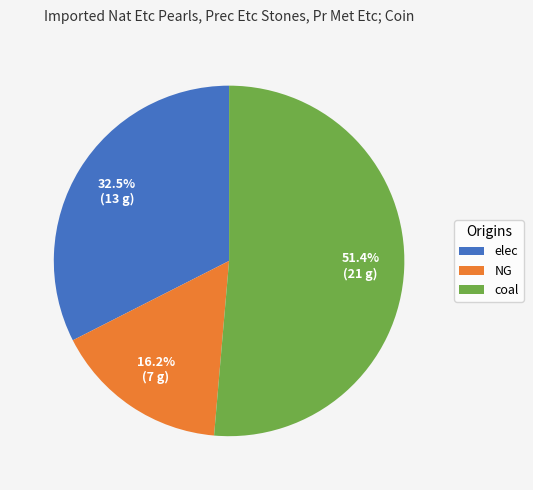

Is there any slice that represents more than half of the pie?

Yes